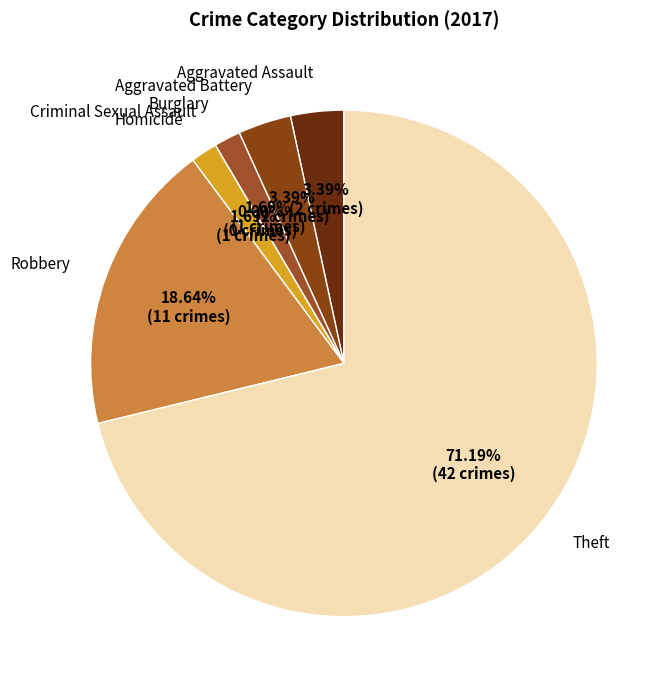

Which has a higher value, Criminal Sexual Assault or Homicide?

Homicide